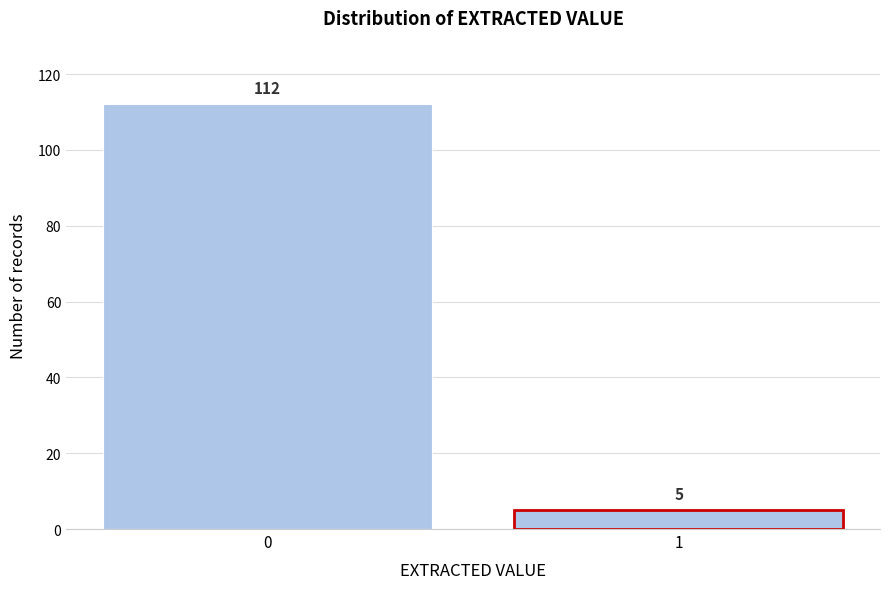

Reading left to right, extract all data points from this chart.

112	5